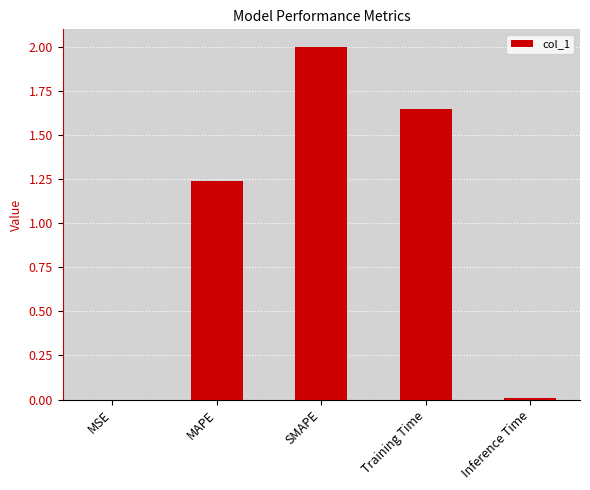

What is the ratio of the value at Training Time to the value at SMAPE?

0.8